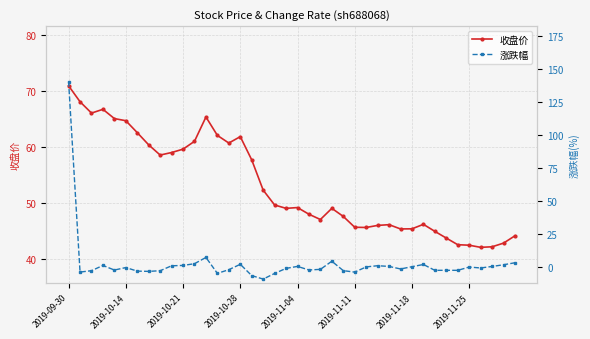

How many intersections are there between 涨跌幅 and 收盘价?

1